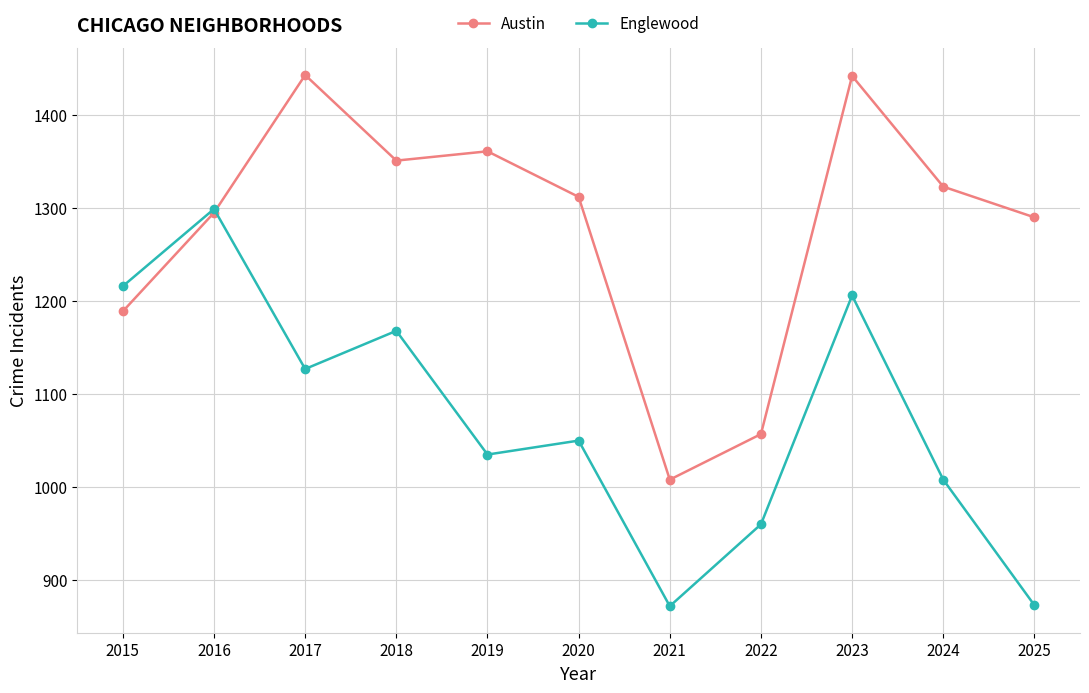

How many intersections are there between Englewood and Austin?

1